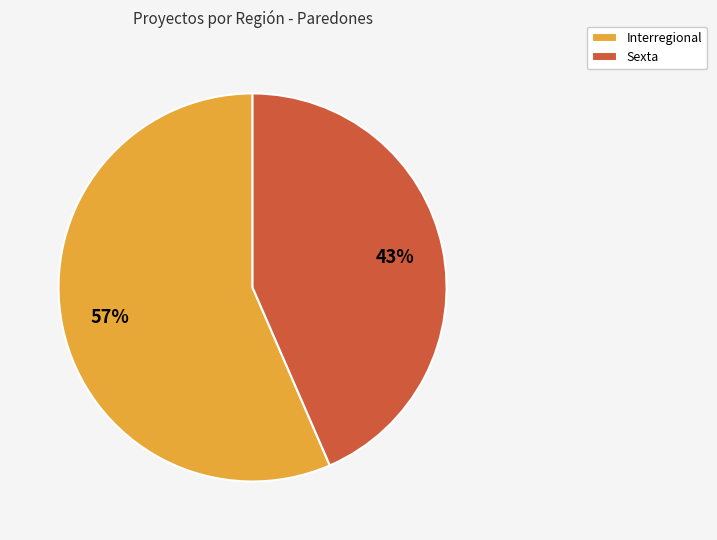

To the nearest percent, what is the average slice percentage?

50%